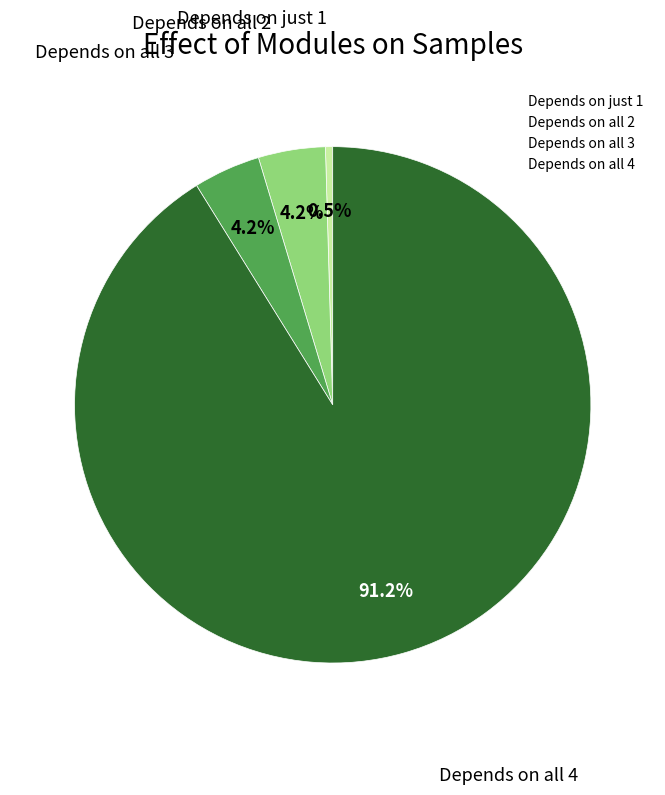

Combined, do Depends on just 1 and Depends on all 2 account for over 50%?

No